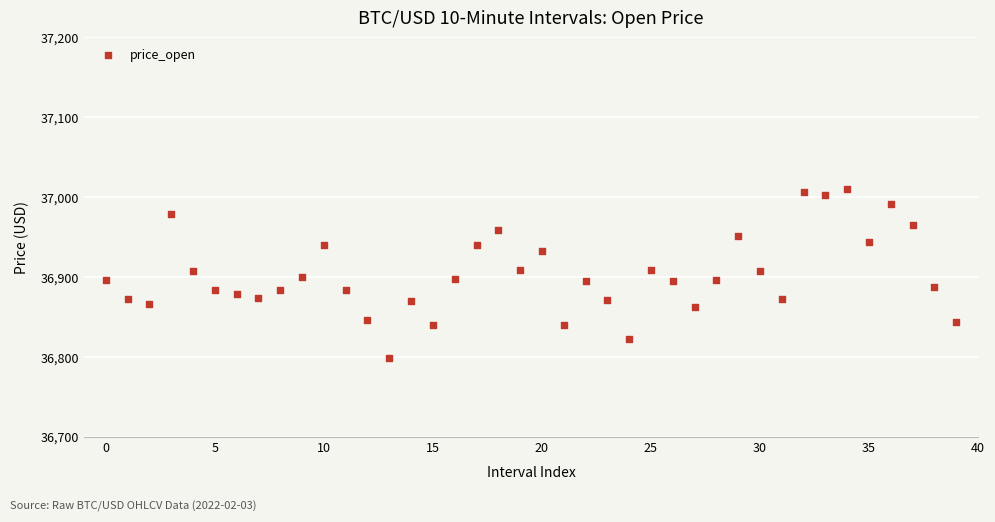

What is the range of Y values (max minus min)?

211.5